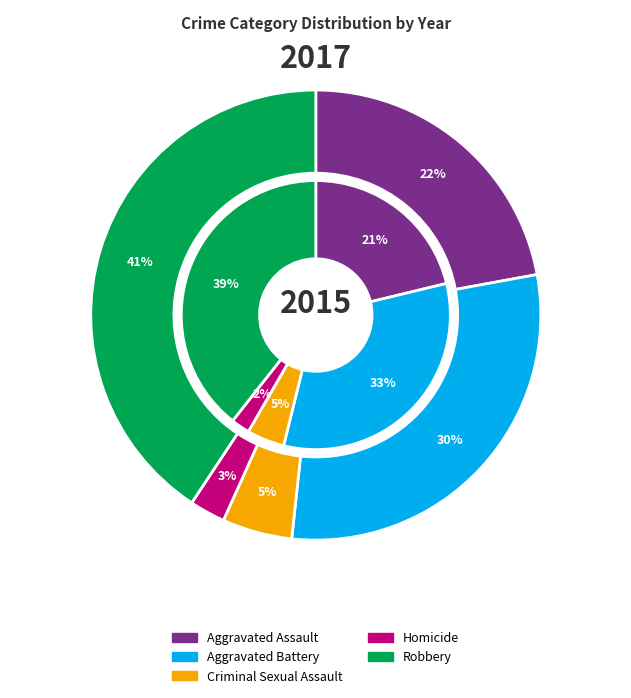

What is the largest slice in the pie chart?

Robbery